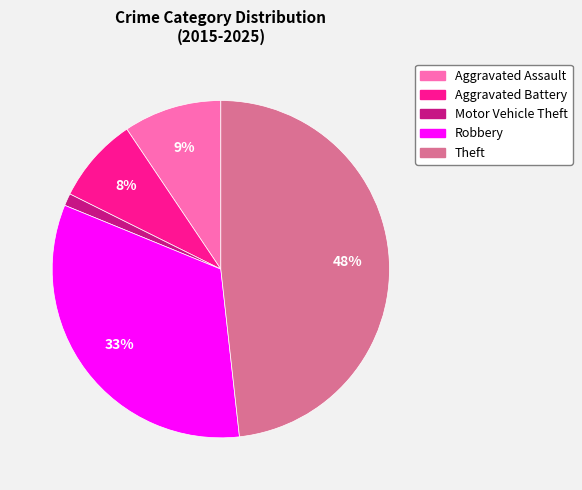

Which category has the biggest portion of the pie?

Theft